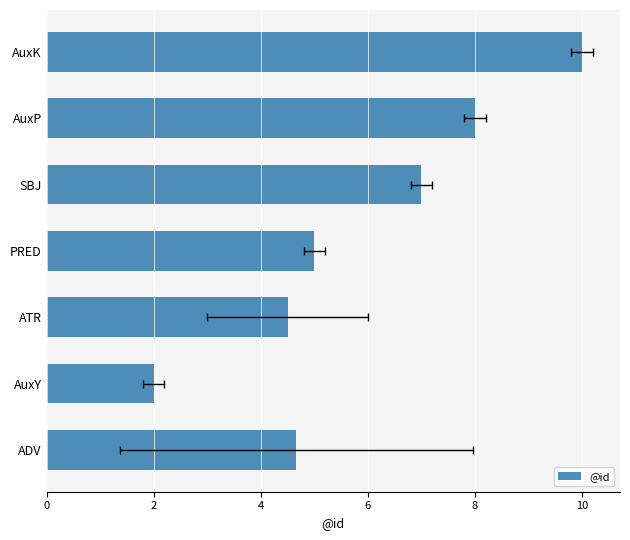

What is the difference between the values at AuxY and ATR?

2.5